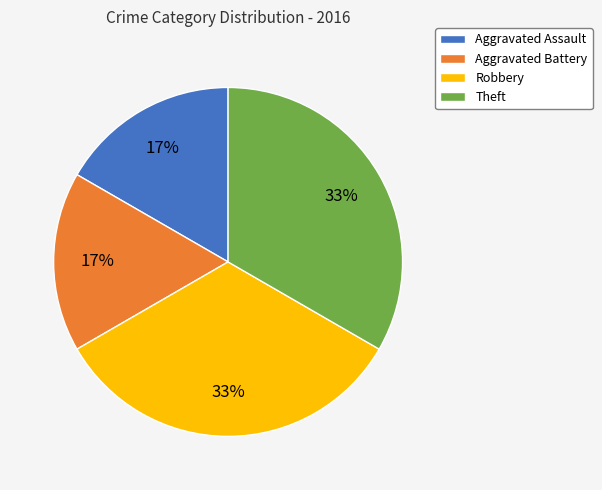

Is it true that Aggravated Battery is 31% of the pie?

False